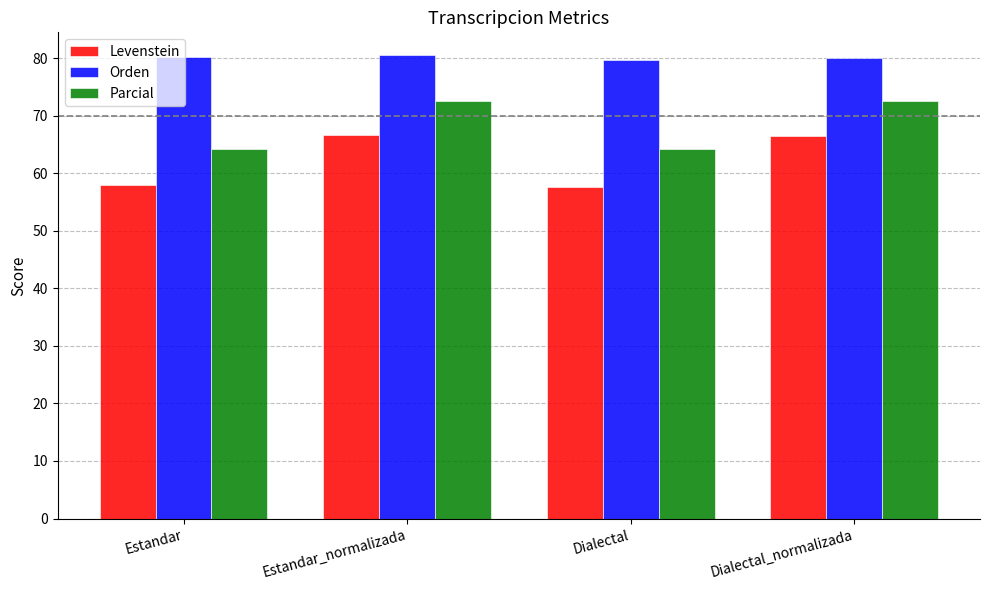

How many categories are shown in the chart?

4